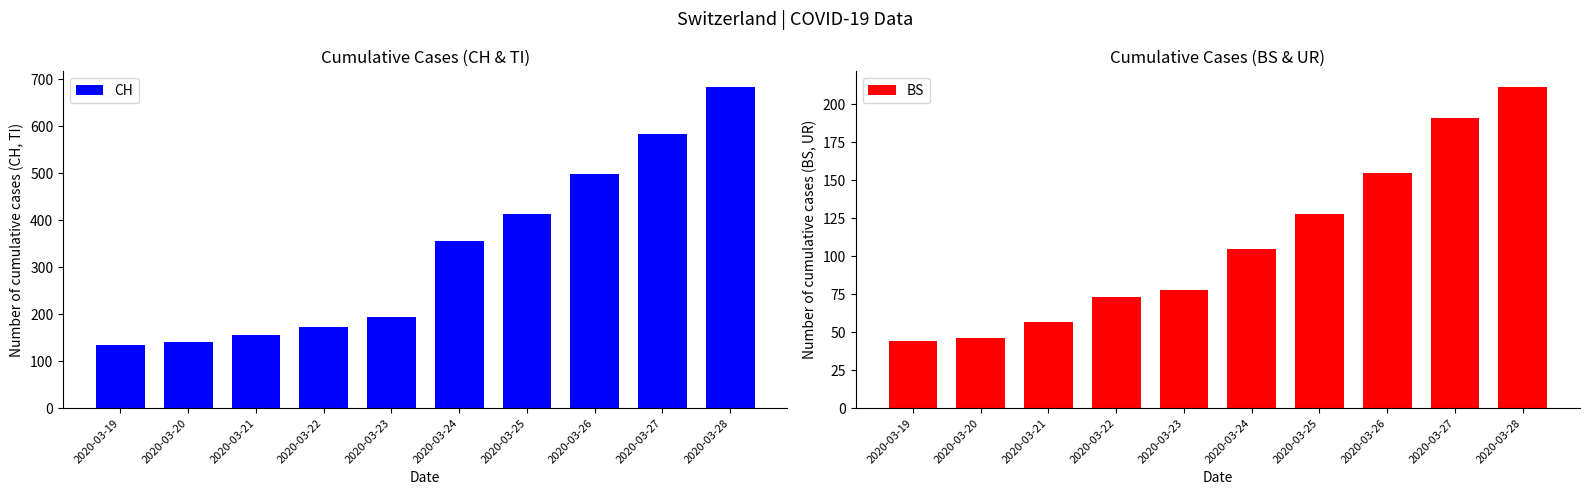

What is the approximate value of CH at 2020-03-26, to the nearest 10?

500